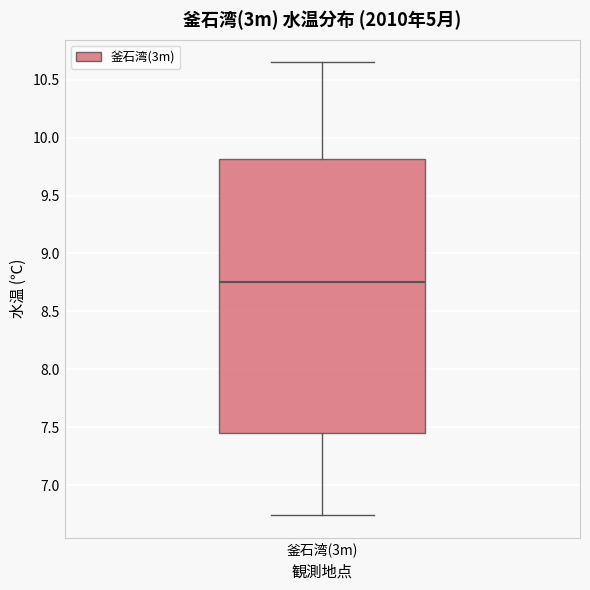

Where does the lower whisker of the box for 釜石湾(3m) end on the y-axis? The values are not printed on the chart, so give them approximately, as read against the axis.

6.75